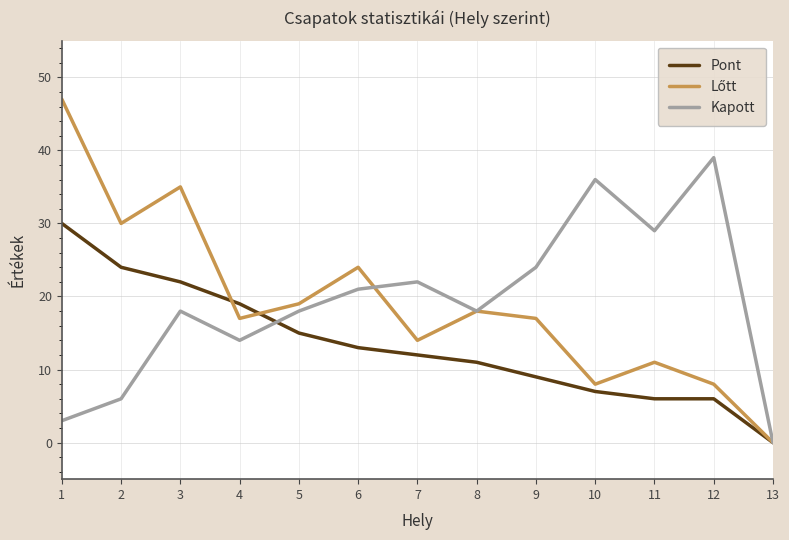

The Pont series shows 22 at 3. True or false?

True